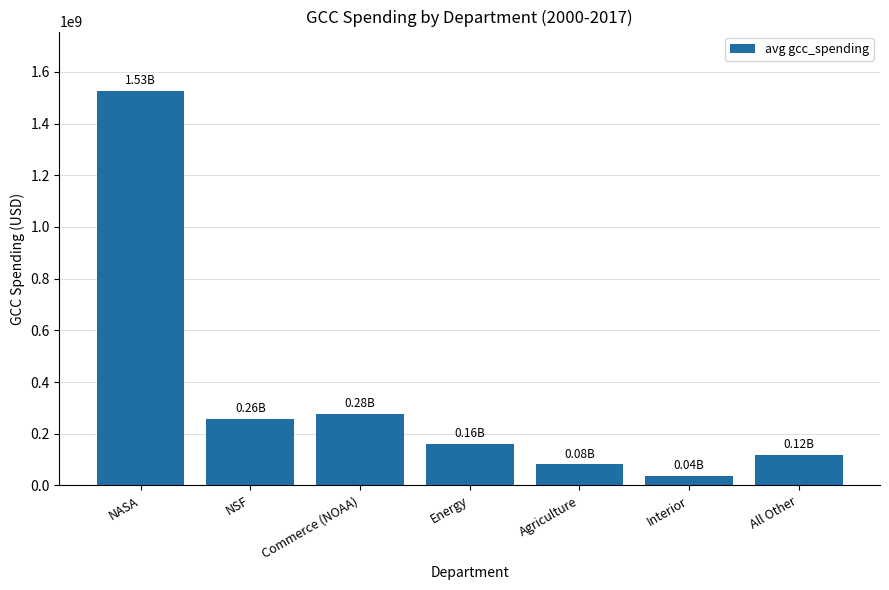

Which label corresponds to the largest value in the chart?

NASA